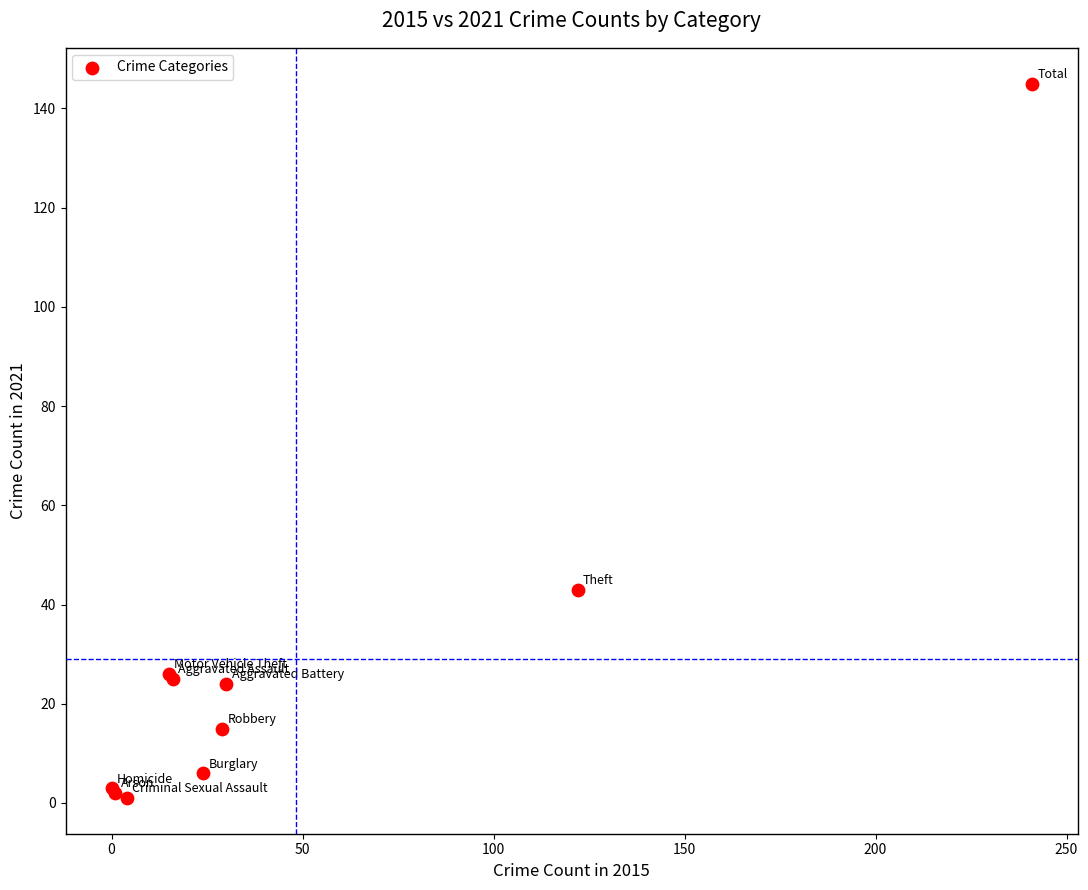

What Y value in the scatter plot is closest to 73?

43